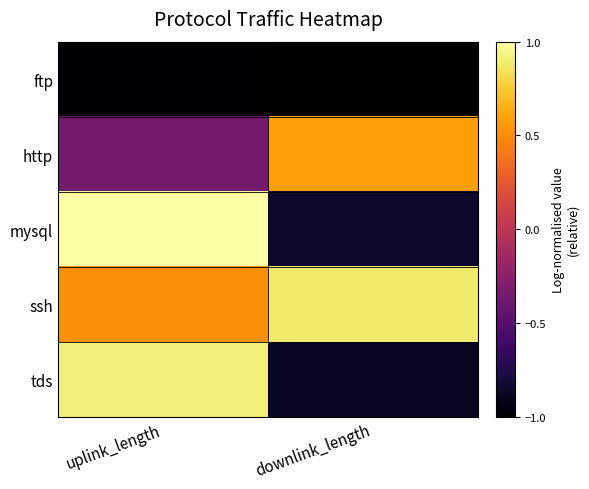

Reading left to right, extract all data points from this chart.

ftp: uplink_length=-1.0	downlink_length=-1.0
http: uplink_length=-0.4	downlink_length=0.6
mysql: uplink_length=1.0	downlink_length=-0.8
ssh: uplink_length=0.5	downlink_length=0.9
tds: uplink_length=0.9	downlink_length=-0.9